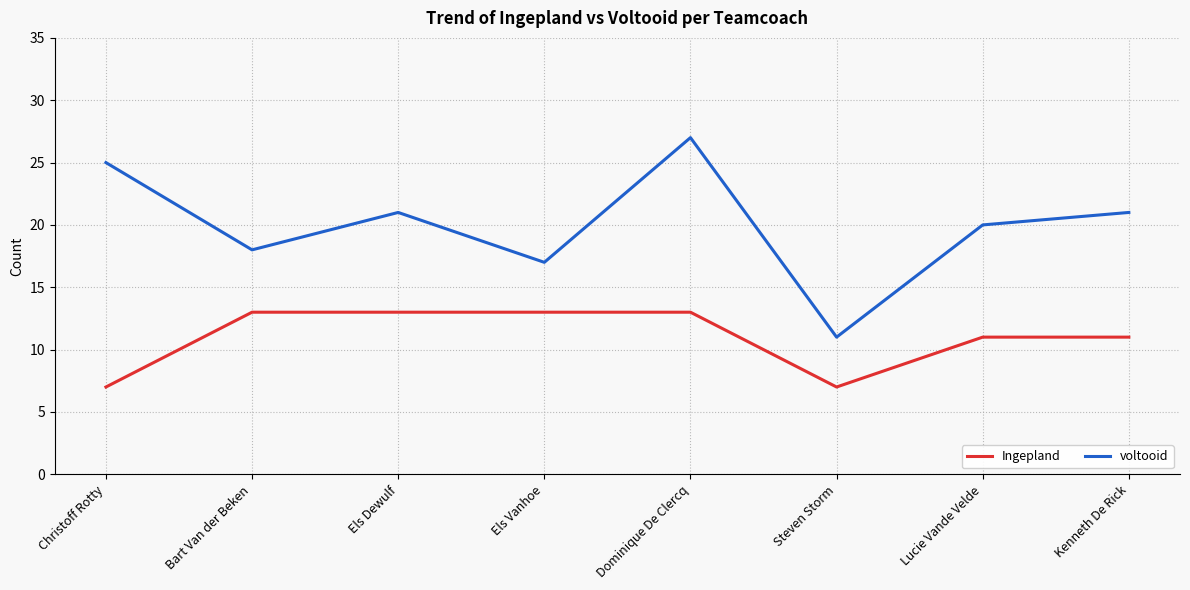

Which series has the largest total across all categories?

voltooid